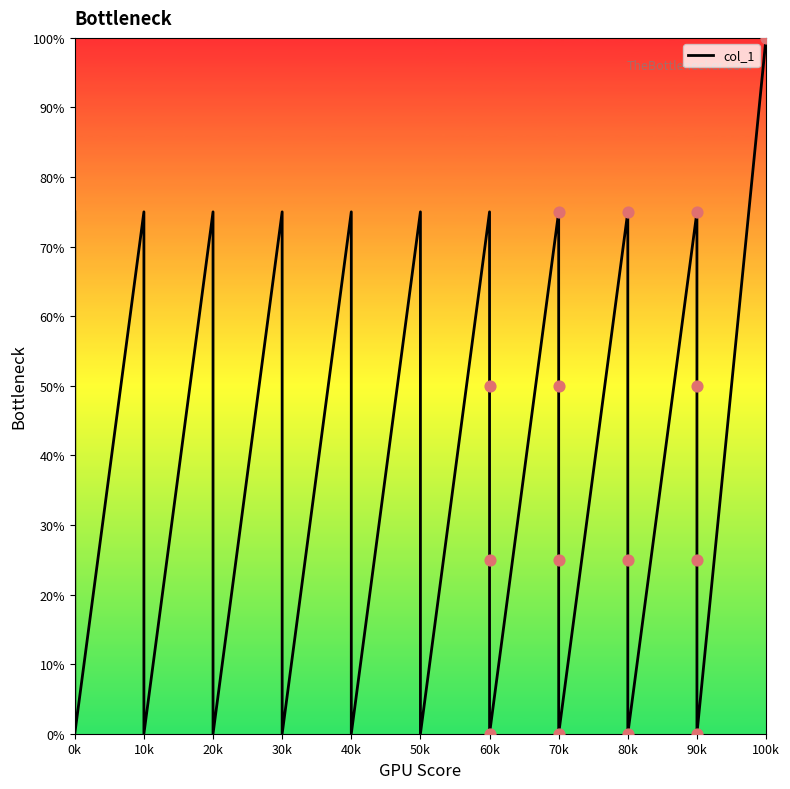

What is the change in value from 70k to 80k?

+75